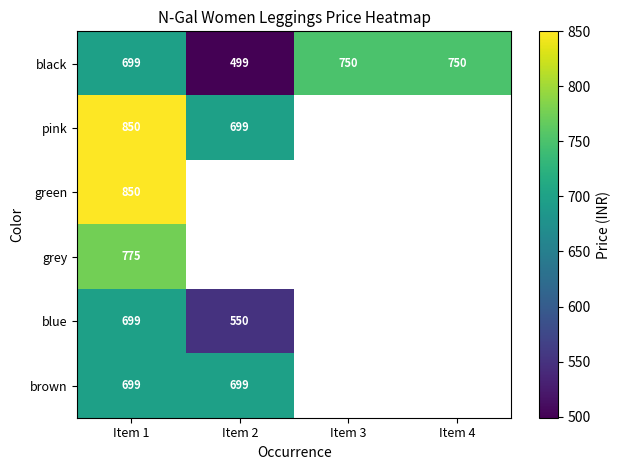

What is the maximum value shown in the chart?

850.0